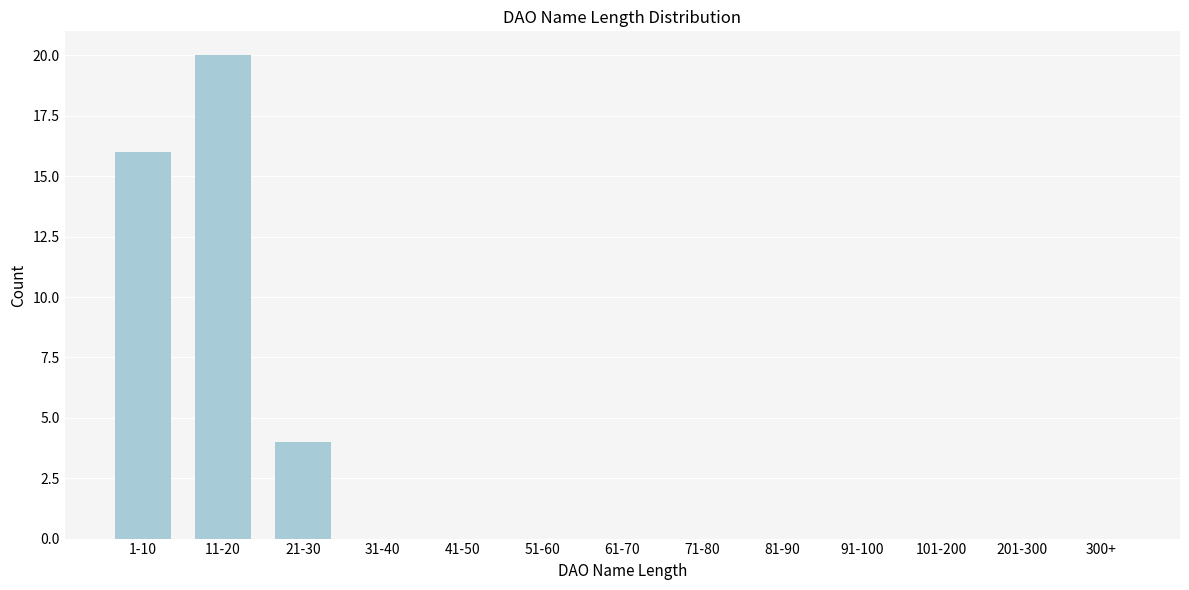

Reading right to left, list all the values displayed in this chart.

300+=0	201-300=0	101-200=0	91-100=0	81-90=0	71-80=0	61-70=0	51-60=0	41-50=0	31-40=0	21-30=4	11-20=20	1-10=16